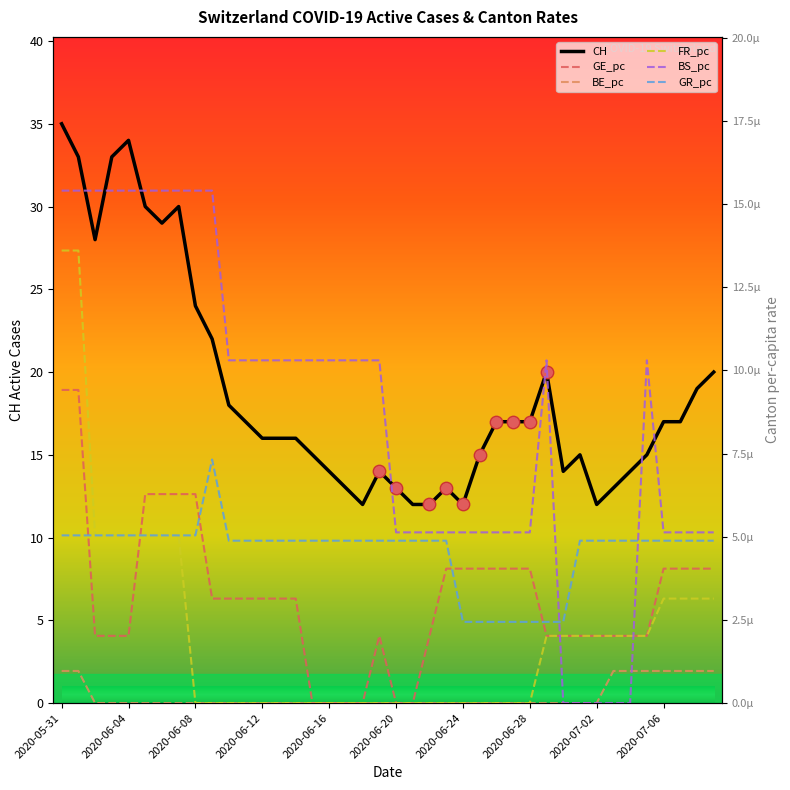

Which category has the highest value in the CH series?

2020-05-31